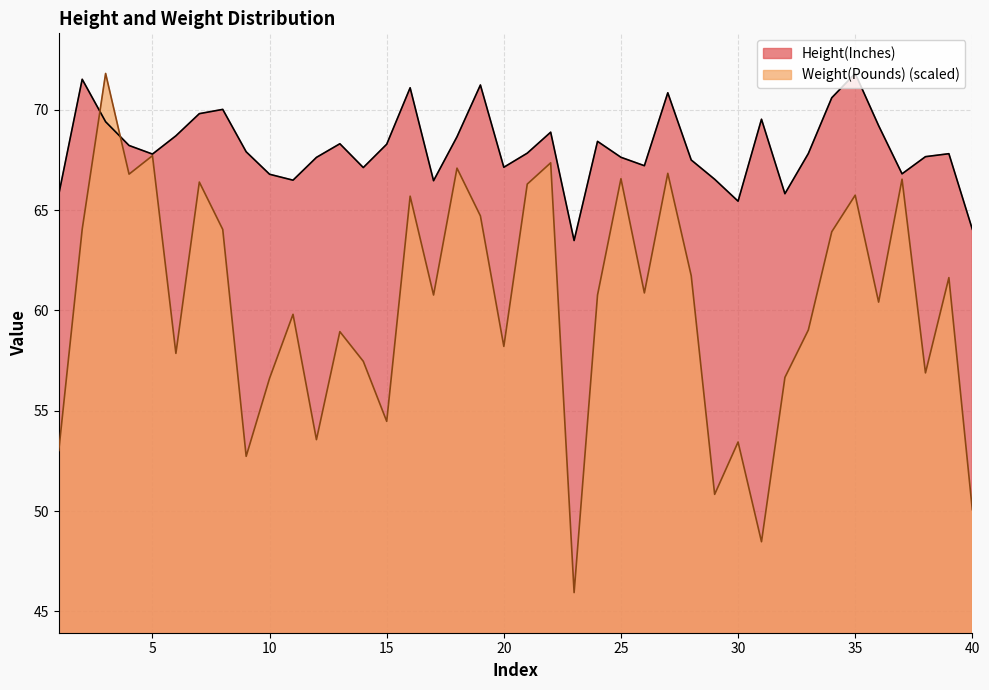

At which label does Height(Inches) reach its peak?

35